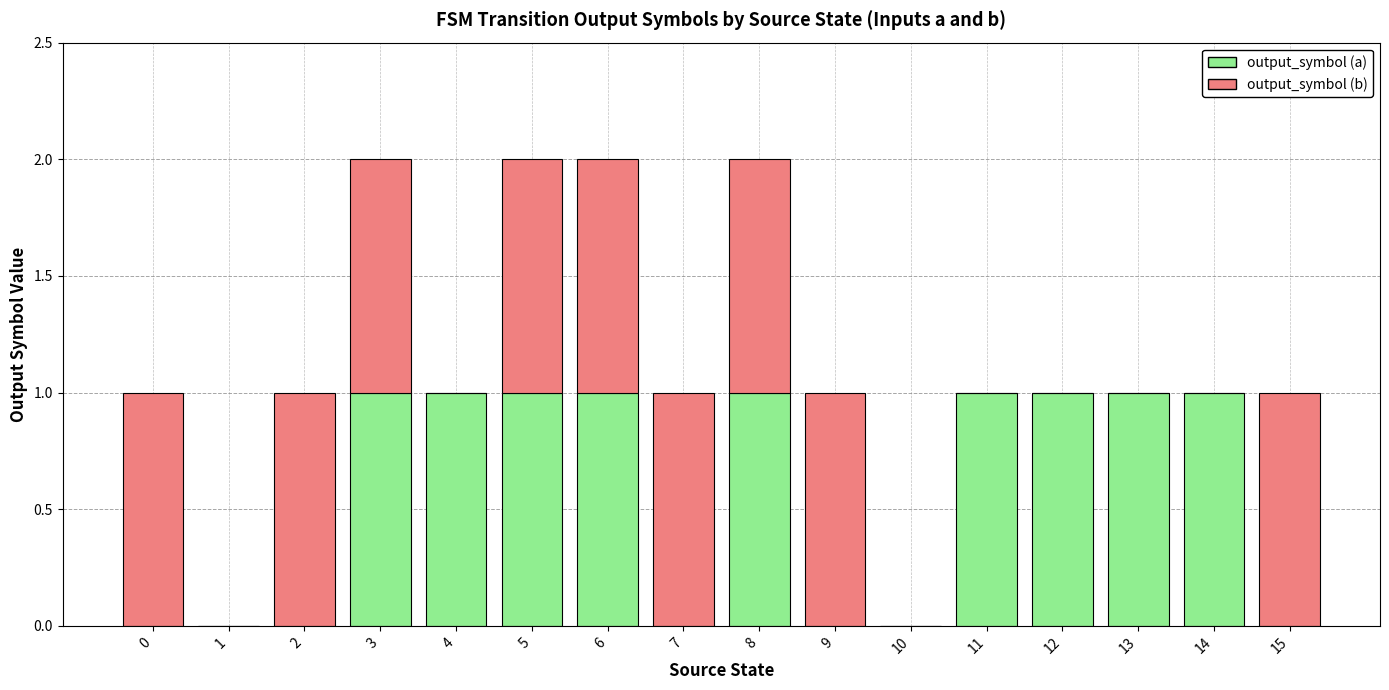

Is it true that output_symbol (a) equals 1 at 14?

True